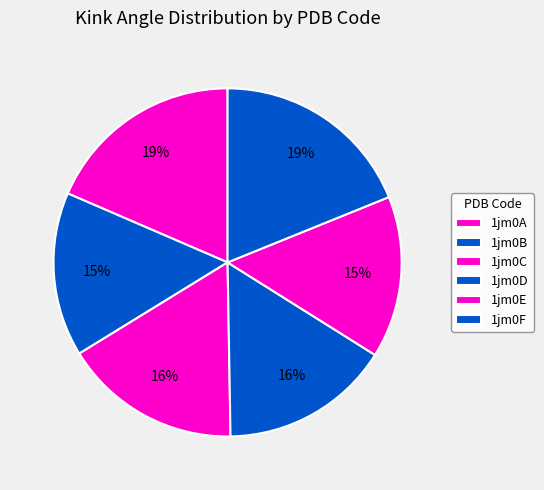

Is there a majority slice in this chart?

No